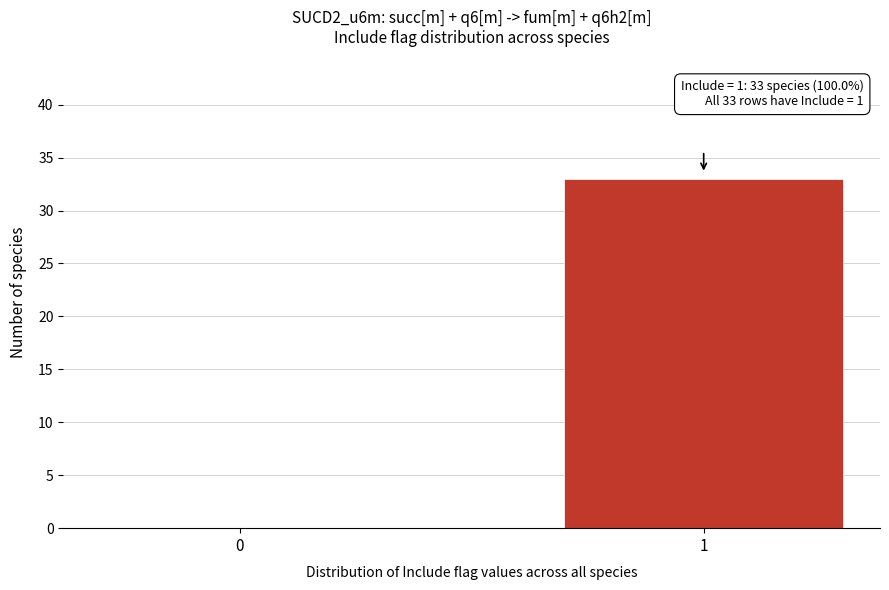

Reading right to left, what are all the values shown in this chart?

1=33	0=0